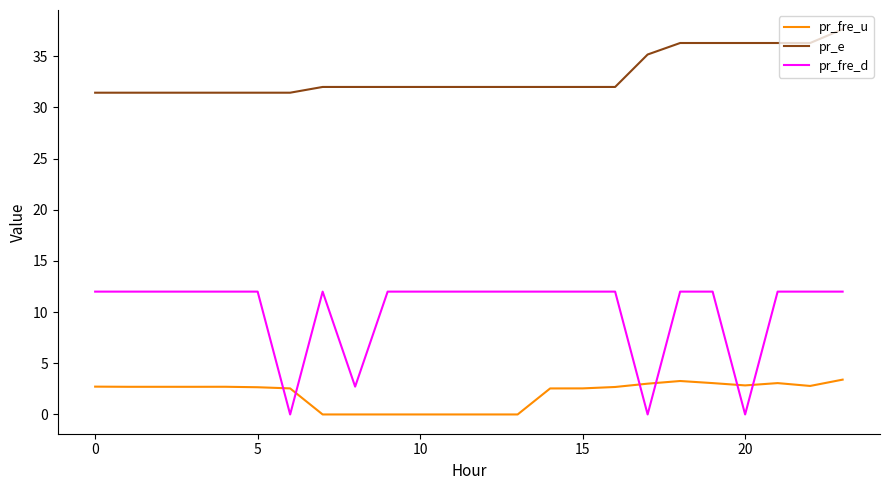

At how many categories does at least one series exceed 10?

24